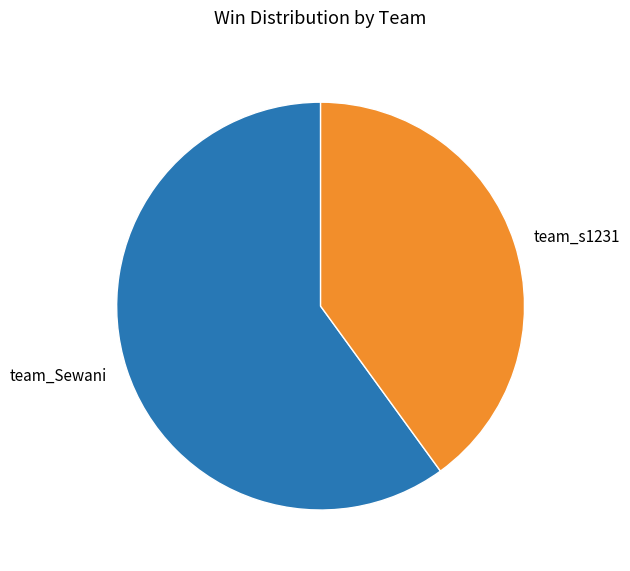

Does team_Sewani account for over 50% of the chart?

Yes